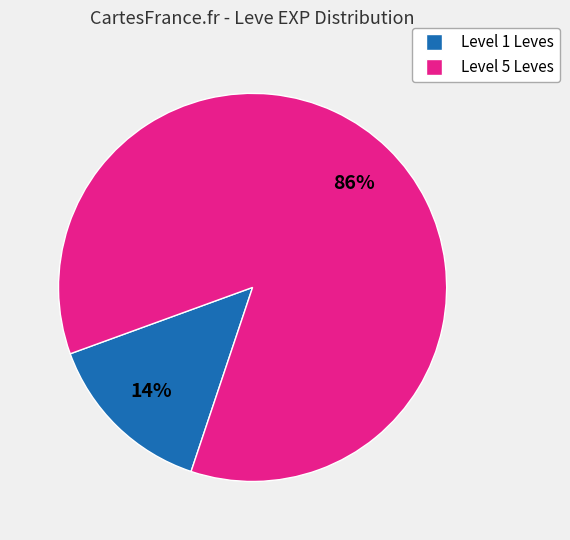

Is there any slice that represents more than half of the pie?

Yes